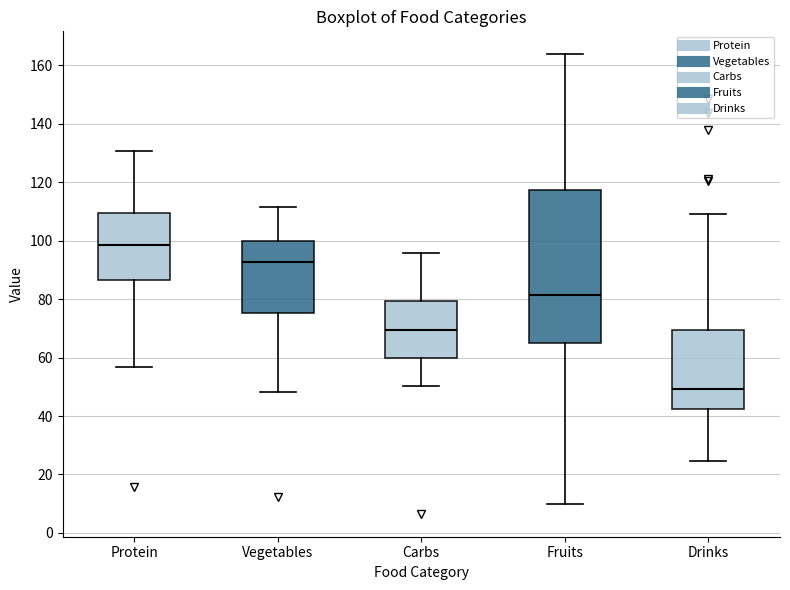

Reading left to right, transcribe this box plot: for each box, give where its median line is, the range the box spans, and where its two whiskers end, as read against the y-axis. The values are not printed on the chart, so give them approximately, as read against the axis.

Protein: median 98, box 86 to 110, whiskers 56 to 130
Vegetables: median 92, box 76 to 100, whiskers 48 to 112
Carbs: median 70, box 60 to 80, whiskers 50 to 96
Fruits: median 82, box 64 to 118, whiskers 10 to 164
Drinks: median 50, box 42 to 70, whiskers 24 to 110